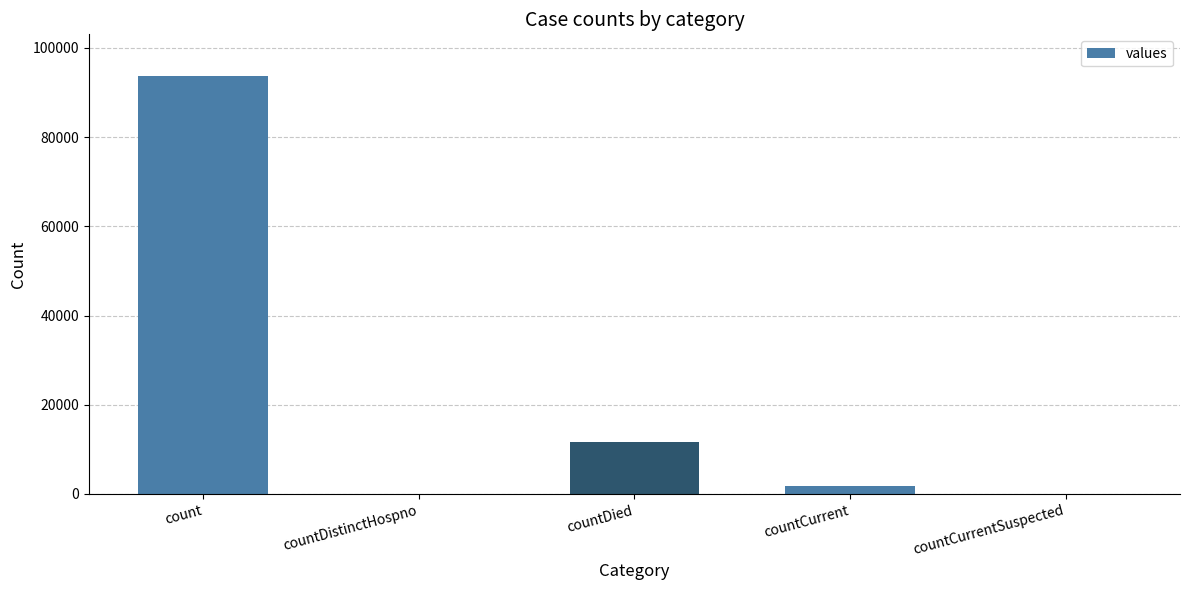

Reading left to right, what are all the values shown in this chart?

93670	0	11677	1759	0